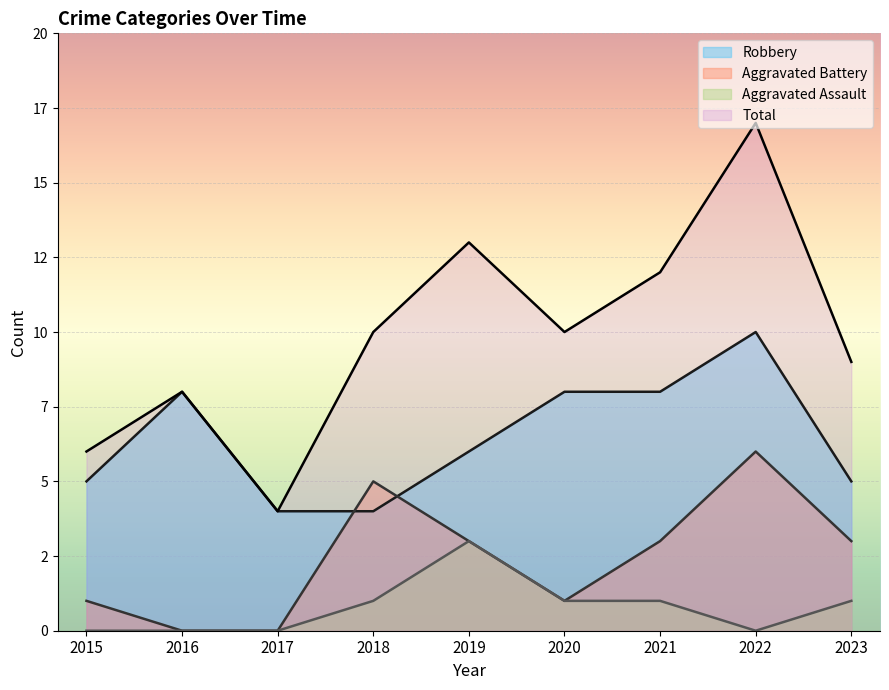

What is the approximate value of Aggravated Battery at 2018?

5